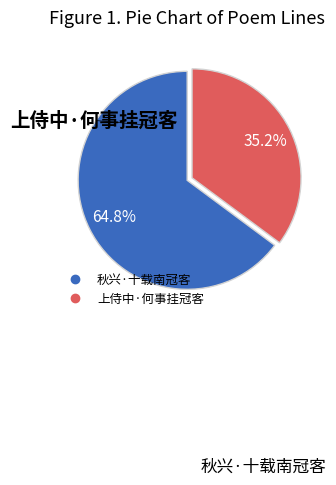

How many slices are in this pie chart?

2